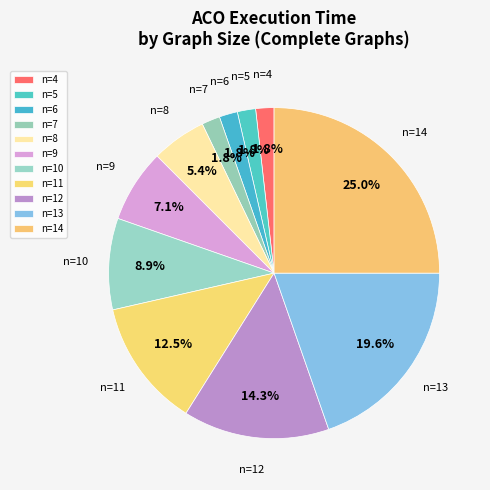

What is the largest slice in the pie chart?

14